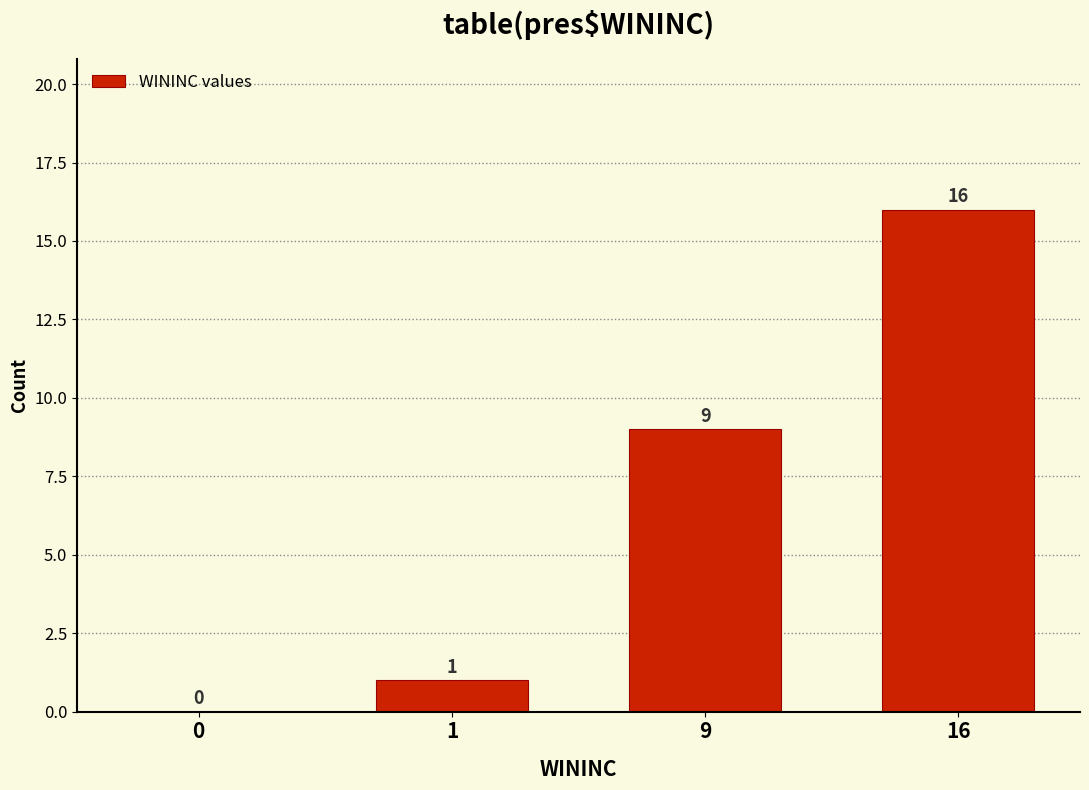

True or false: the data shows 5 at 16.

False